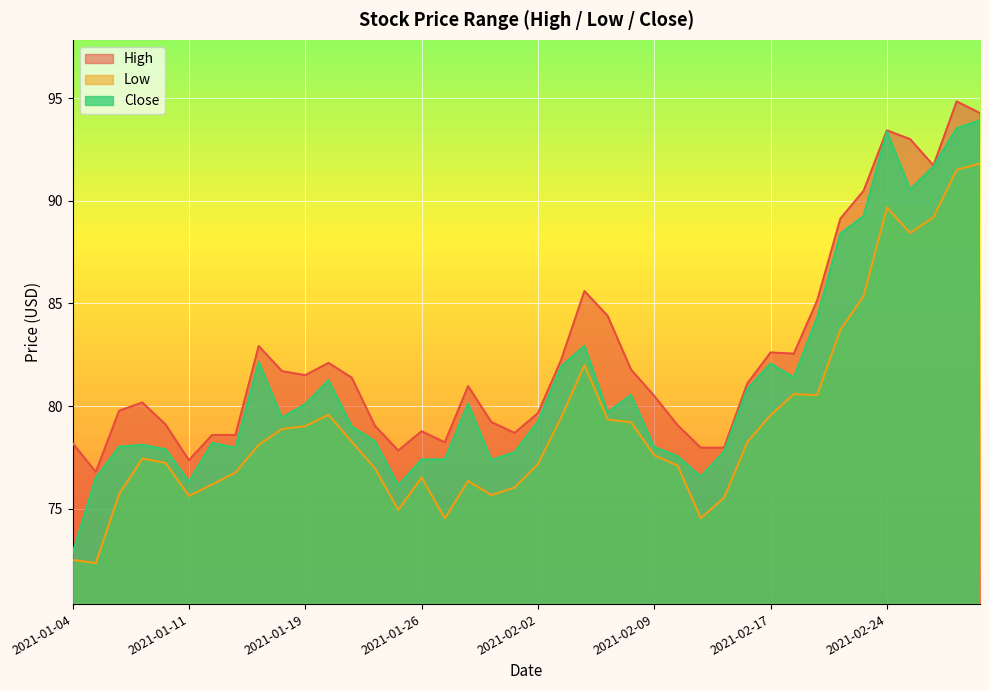

What are all the series names shown in the legend?

High, Low, Close